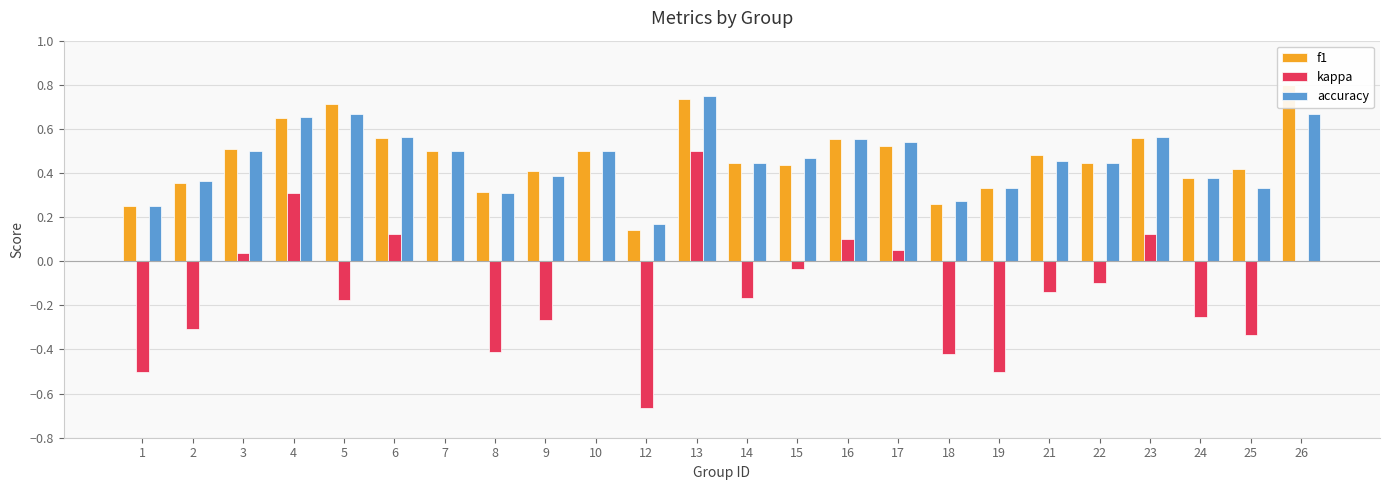

Which series has the widest spread of values?

kappa